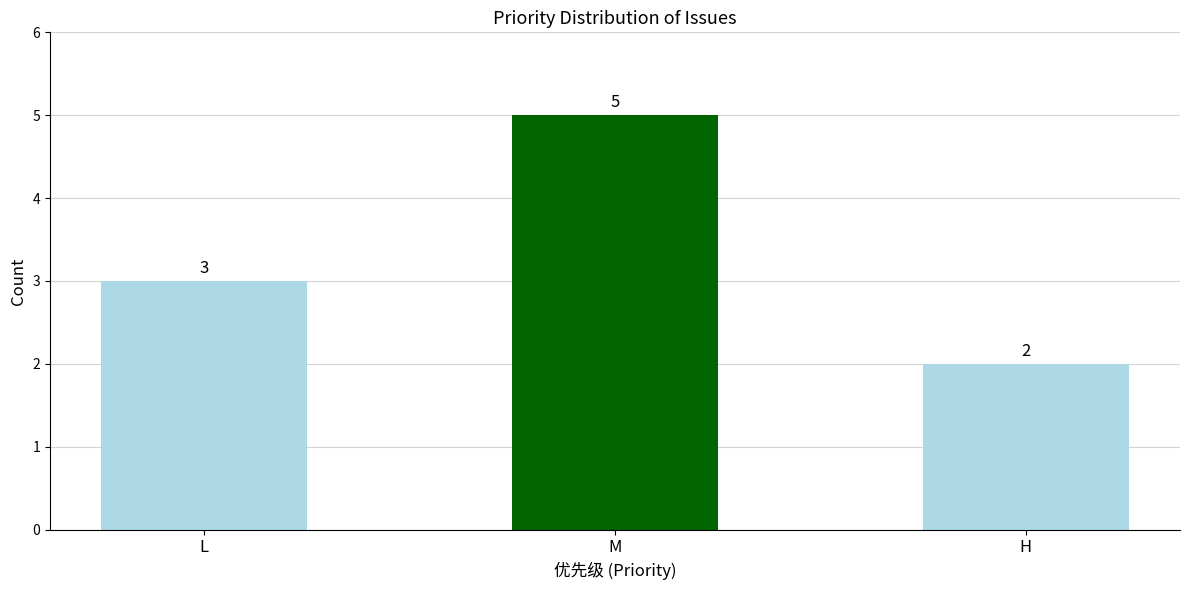

Between M and H, which is larger?

M